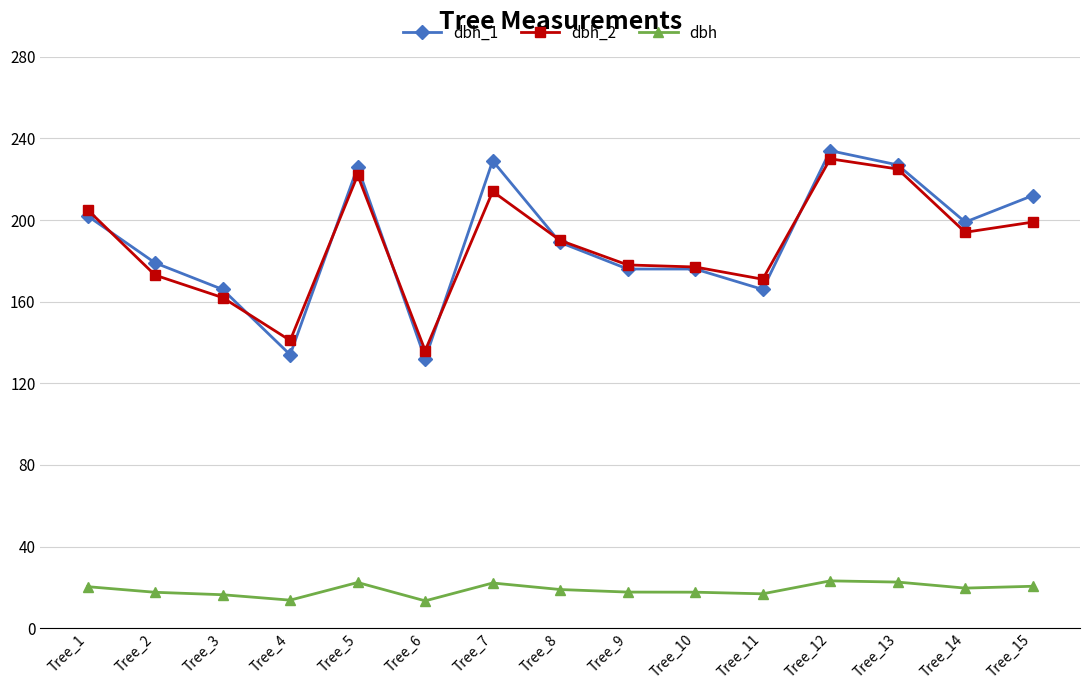

How many lines are shown in the chart?

3